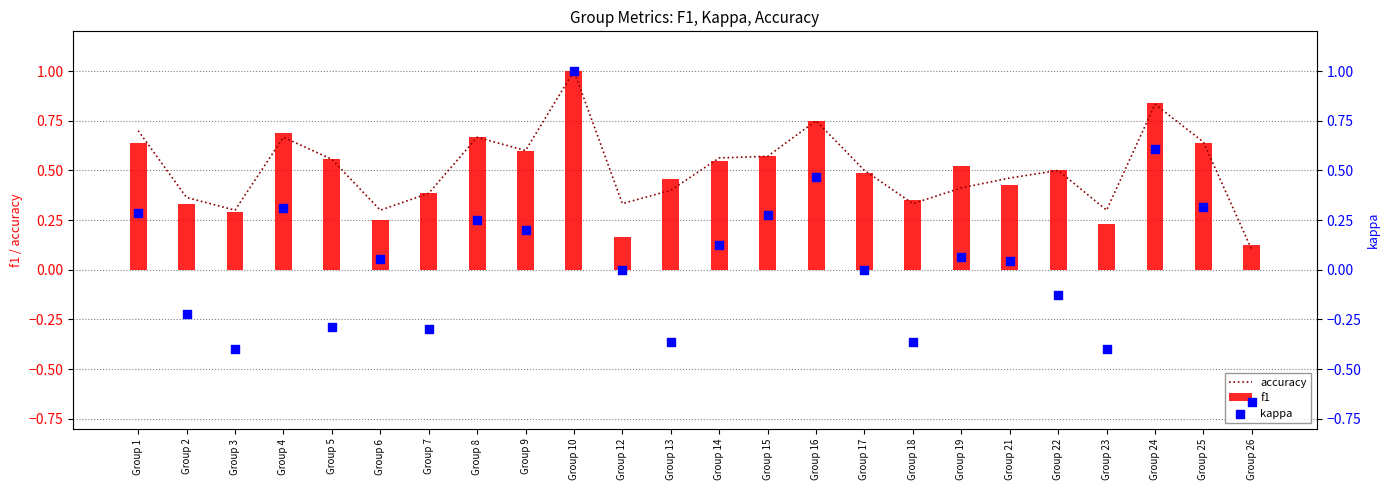

Is the value of accuracy at Group 24 greater than the value of f1 at Group 7?

Yes